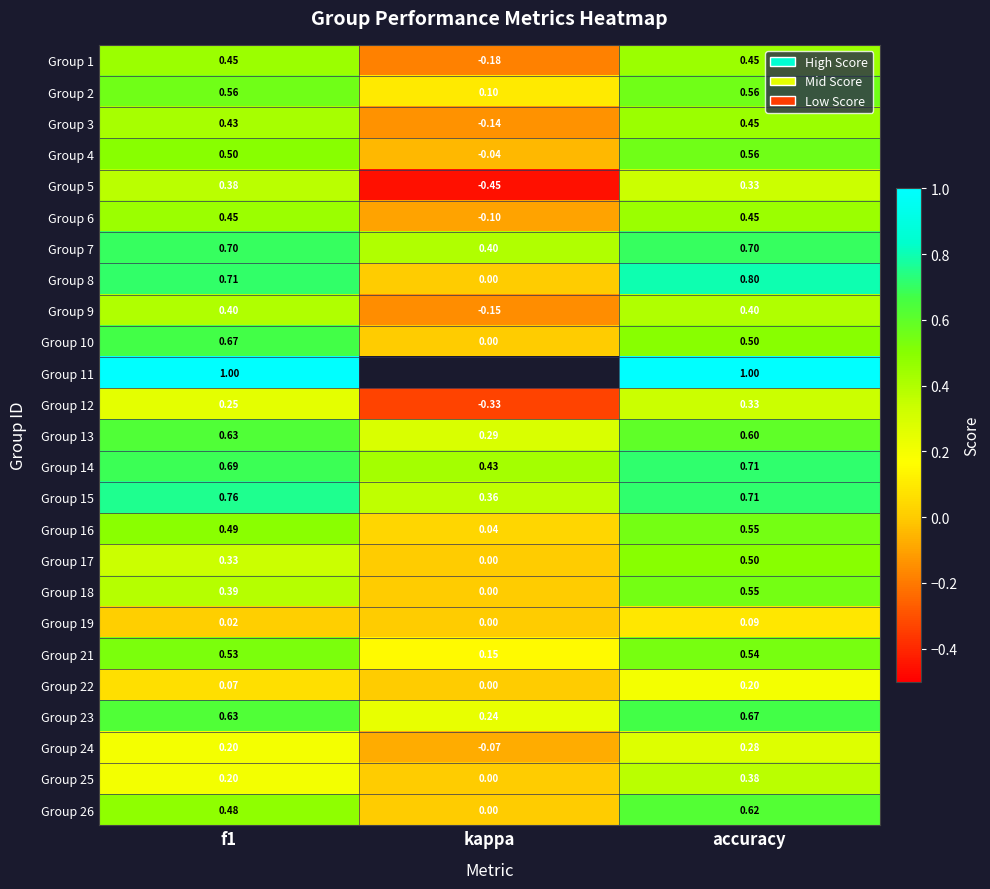

How many data points in Group 10 are above 0?

2